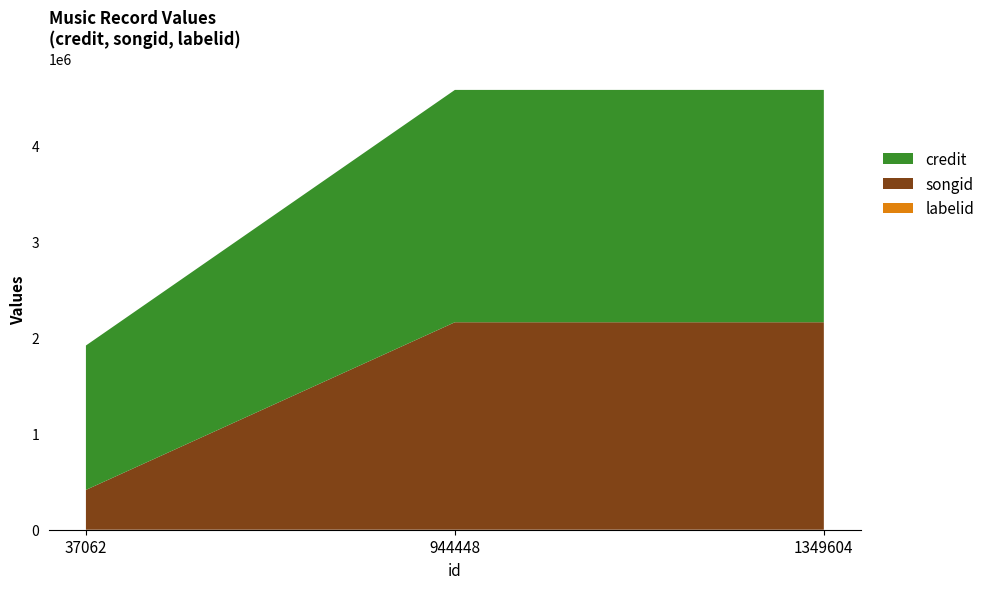

Reading left to right, transcribe all the data shown in this chart.

credit: 37062=1501839	944448=2416575	1349604=2416576
songid: 37062=414186	944448=2157915	1349604=2157917
labelid: 37062=70	944448=70	1349604=70